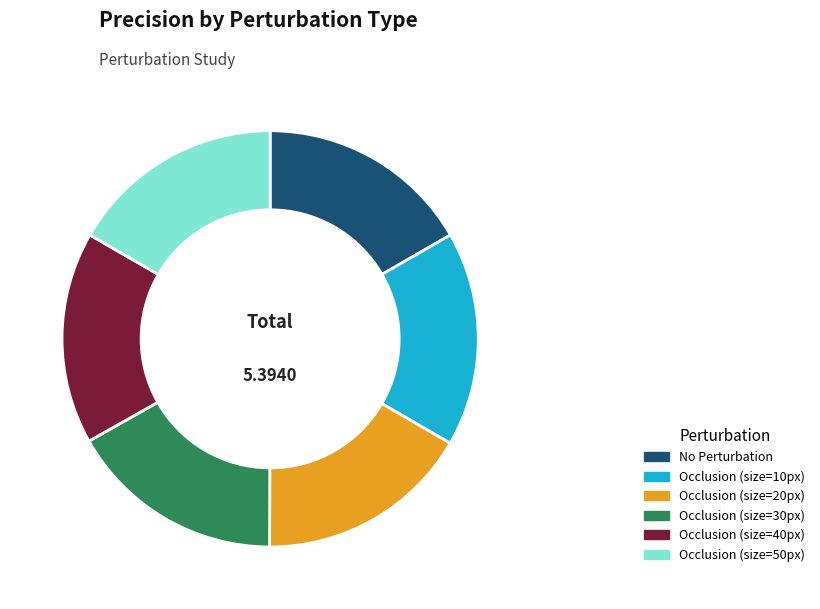

How many segments does this pie chart have?

6